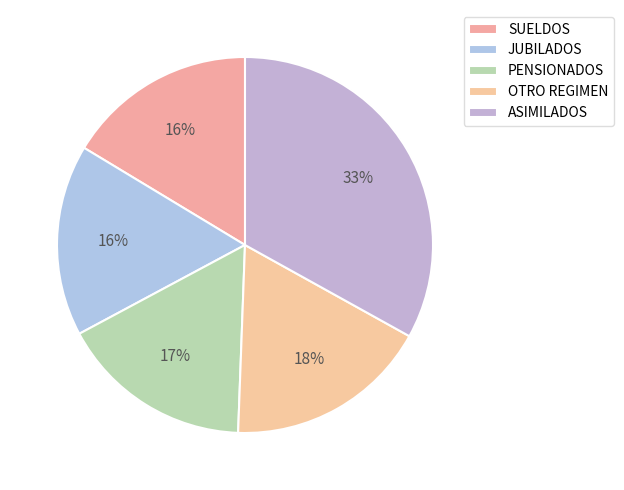

Does SUELDOS represent more than half of the total?

No